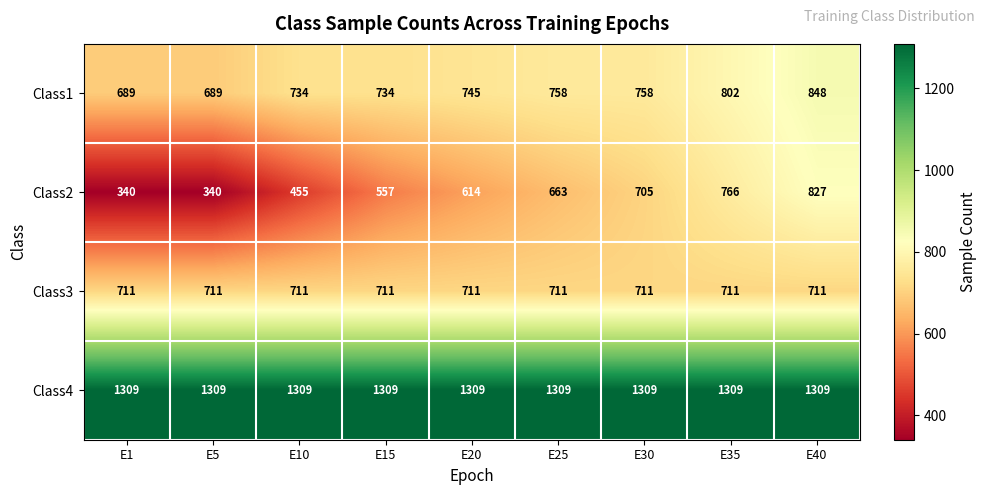

What is the highest value of the Class1 series?

848